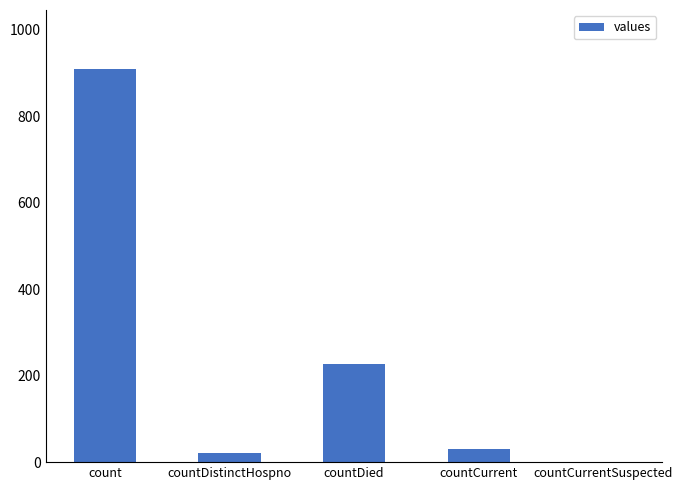

Reading right to left, what are all the values shown in this chart?

0	31	227	22	909